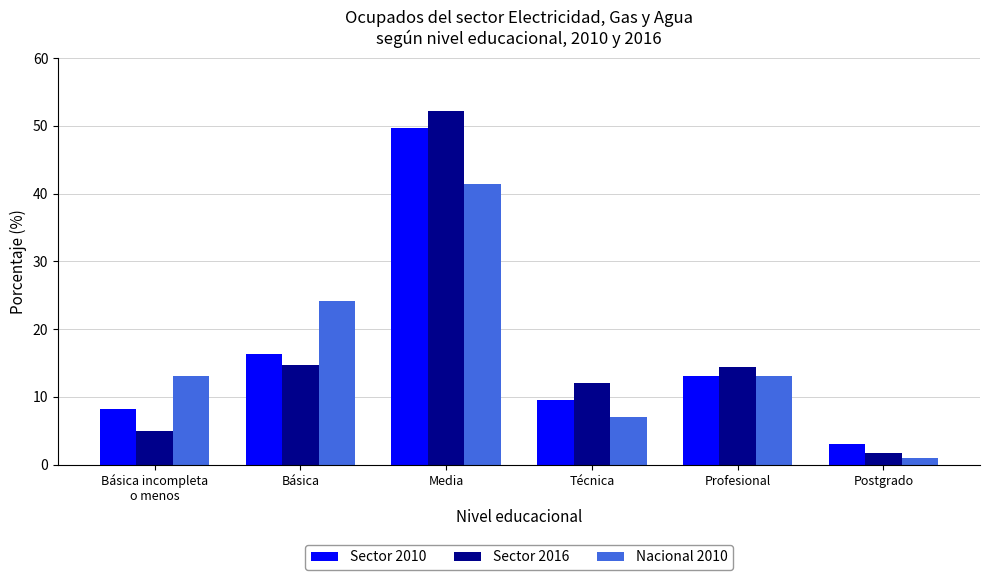

Is it true that Sector 2010 equals 9.5 at Técnica?

True